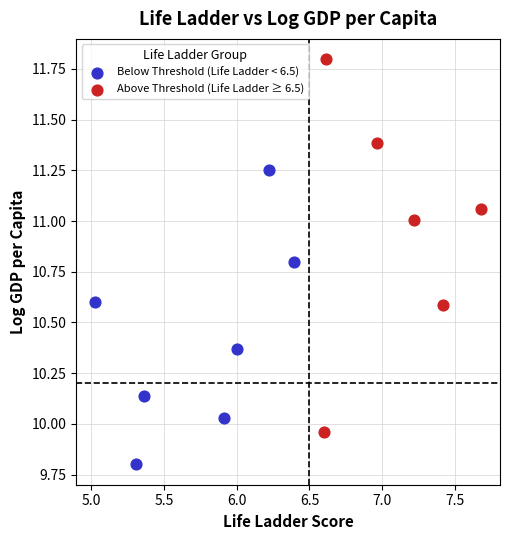

Which series reaches the maximum Y coordinate?

Above Threshold (Life Ladder ≥ 6.5)